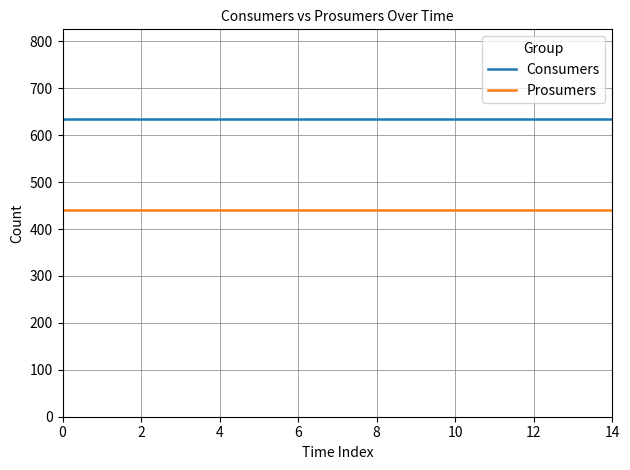

Which series has the largest total across all categories?

Consumers